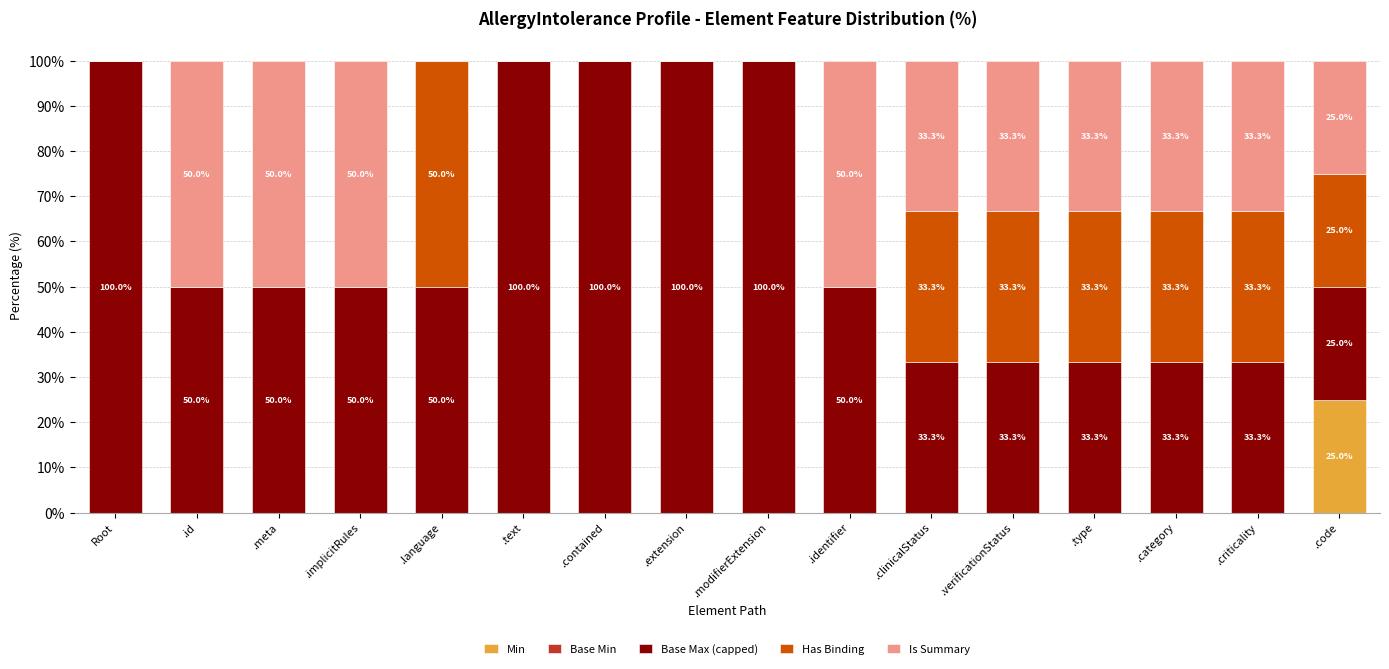

The value of Min at .implicitRules is 0.0. True or false?

True